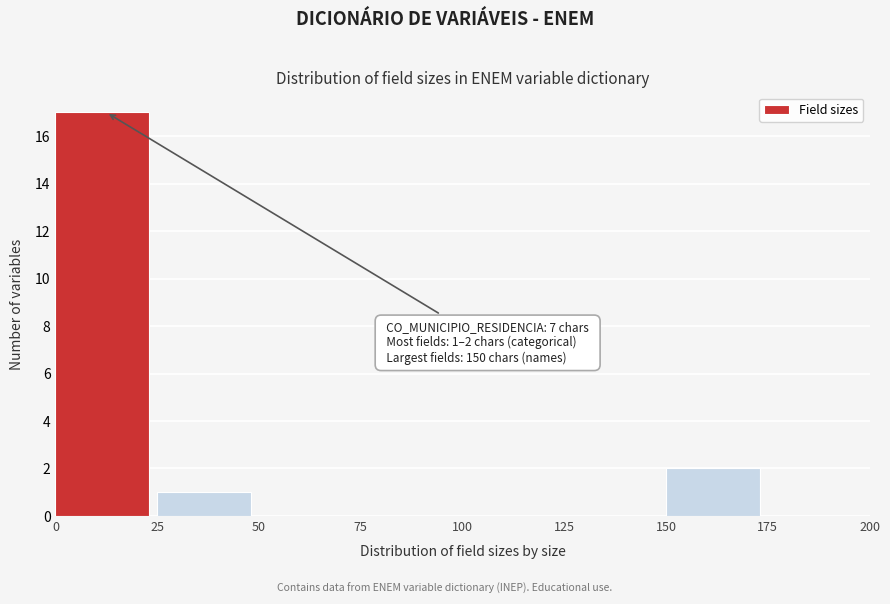

Over which range of the x-axis is the bar tallest?

0 to 25